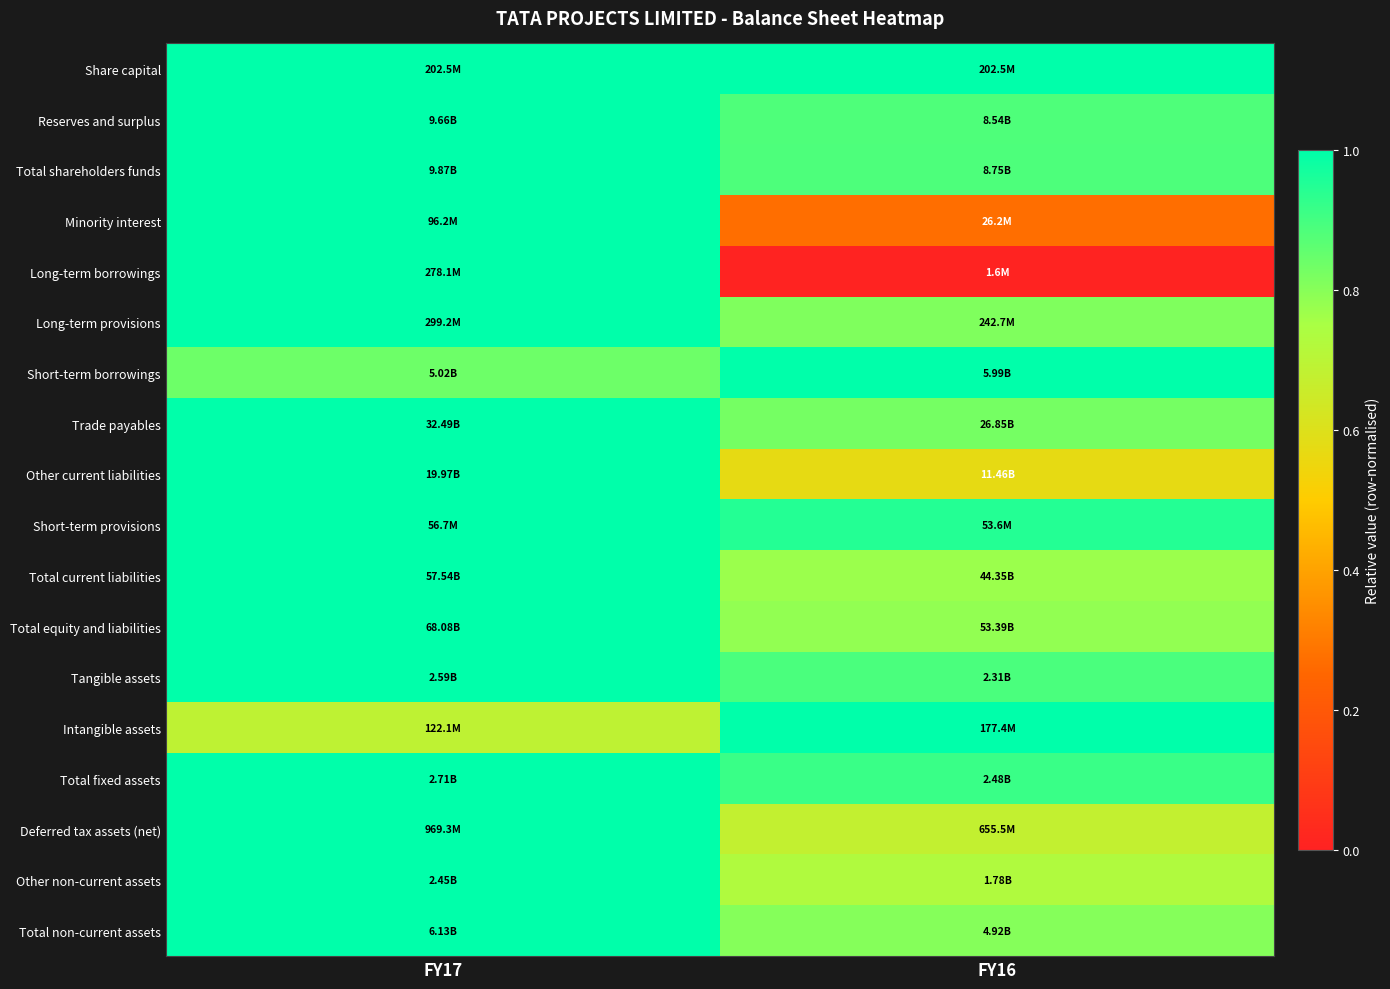

Reading left to right, transcribe all the data shown in this chart.

Share capital: FY17=1.0	FY16=1.0
Reserves and surplus: FY17=1.0	FY16=0.9
Total shareholders funds: FY17=1.0	FY16=0.9
Minority interest: FY17=1.0	FY16=0.3
Long-term borrowings: FY17=1.0	FY16=0.0
Long-term provisions: FY17=1.0	FY16=0.8
Short-term borrowings: FY17=0.8	FY16=1.0
Trade payables: FY17=1.0	FY16=0.8
Other current liabilities: FY17=1.0	FY16=0.6
Short-term provisions: FY17=1.0	FY16=0.9
Total current liabilities: FY17=1.0	FY16=0.8
Total equity and liabilities: FY17=1.0	FY16=0.8
Tangible assets: FY17=1.0	FY16=0.9
Intangible assets: FY17=0.7	FY16=1.0
Total fixed assets: FY17=1.0	FY16=0.9
Deferred tax assets (net): FY17=1.0	FY16=0.7
Other non-current assets: FY17=1.0	FY16=0.7
Total non-current assets: FY17=1.0	FY16=0.8